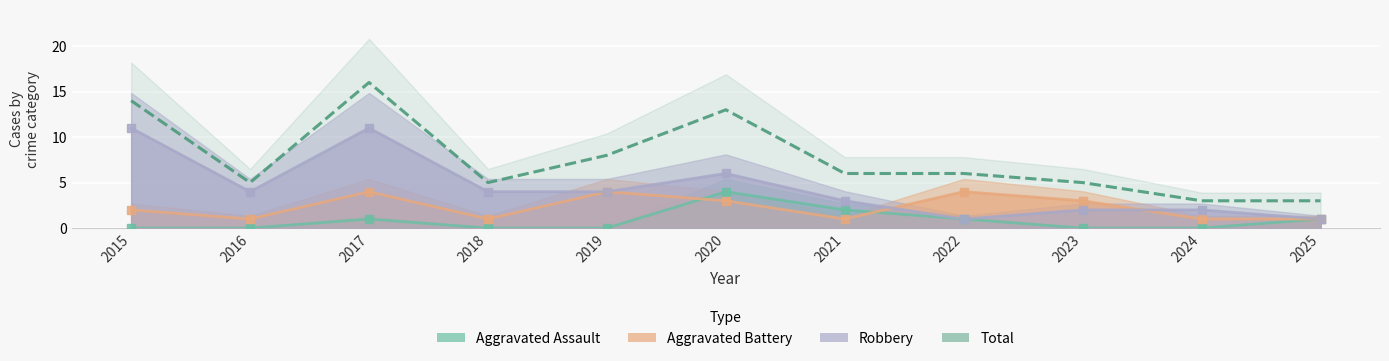

Which series has the widest spread of Y values?

Total